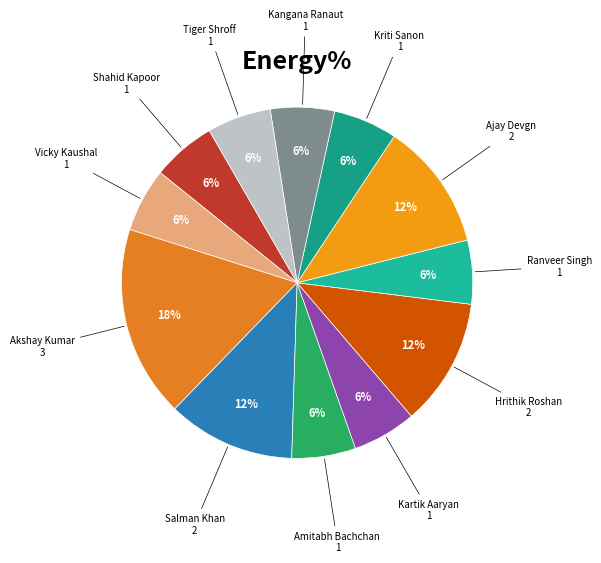

Count the number of slices in the pie.

12